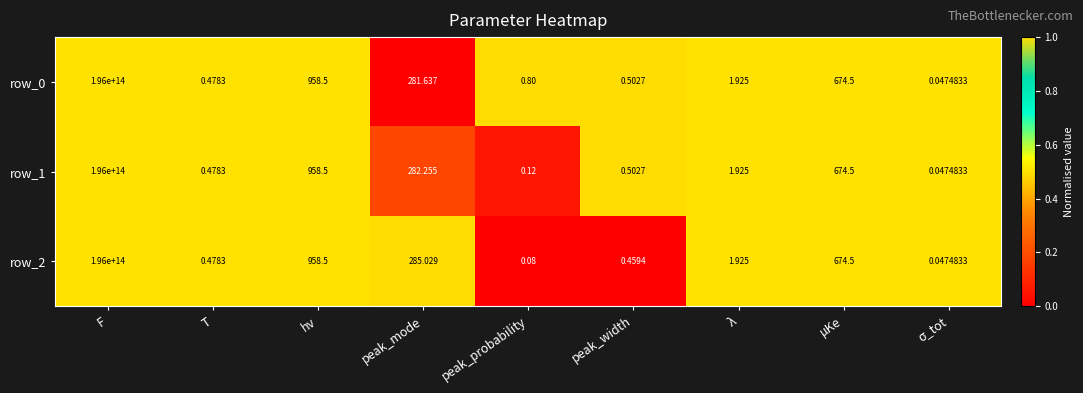

At which label is row_0 closest to 98000000000000?

hν